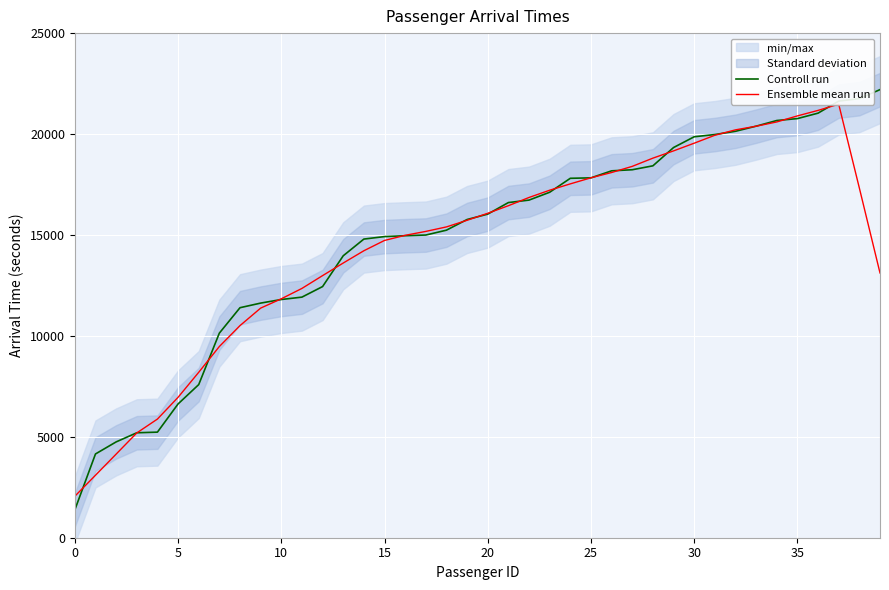

What is the difference between the highest and lowest values at 35?

662.8